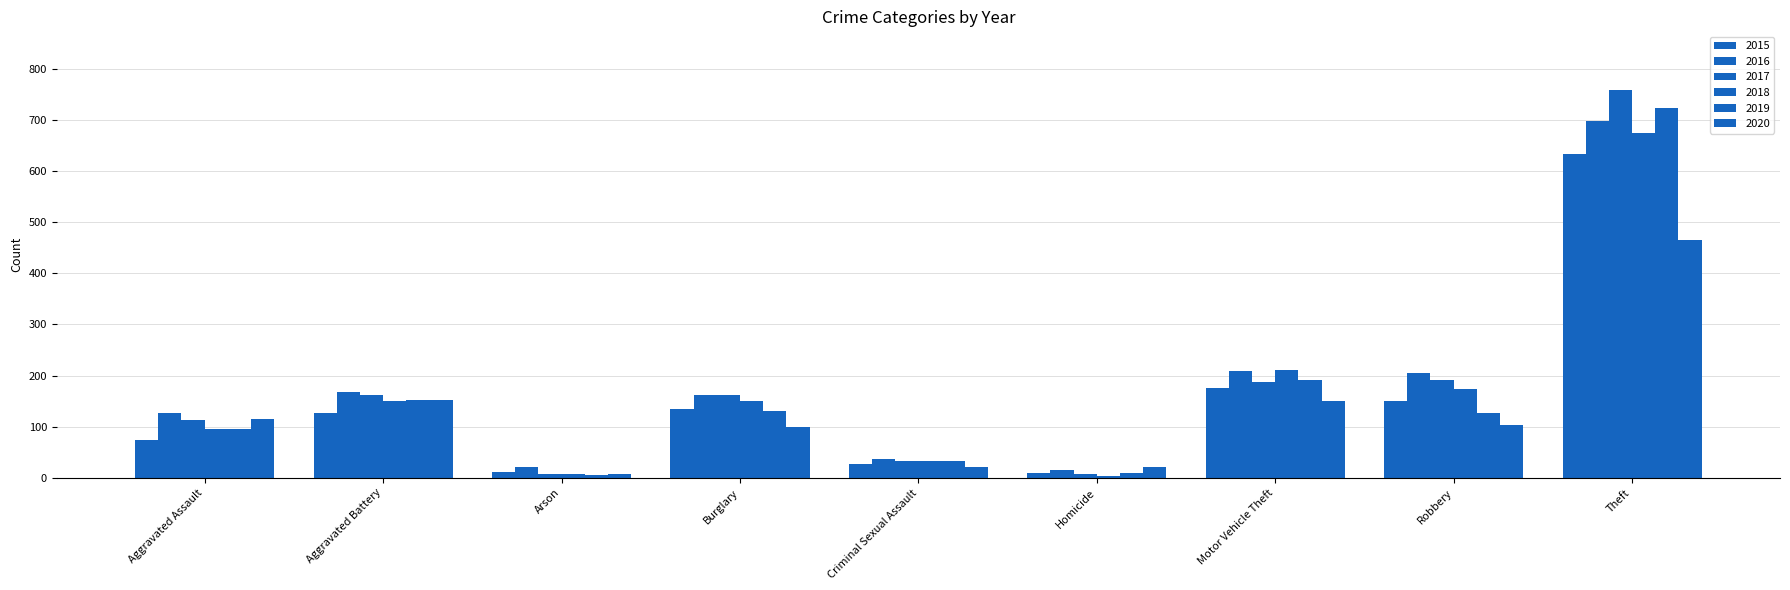

What is the average value of the 2017 series?

180